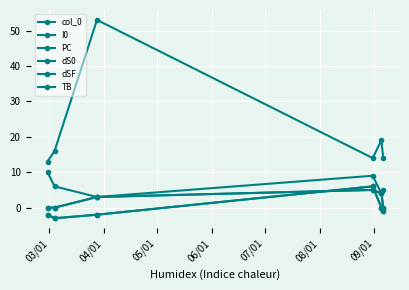

What is the difference between the maximum and minimum values in the PC series?

40